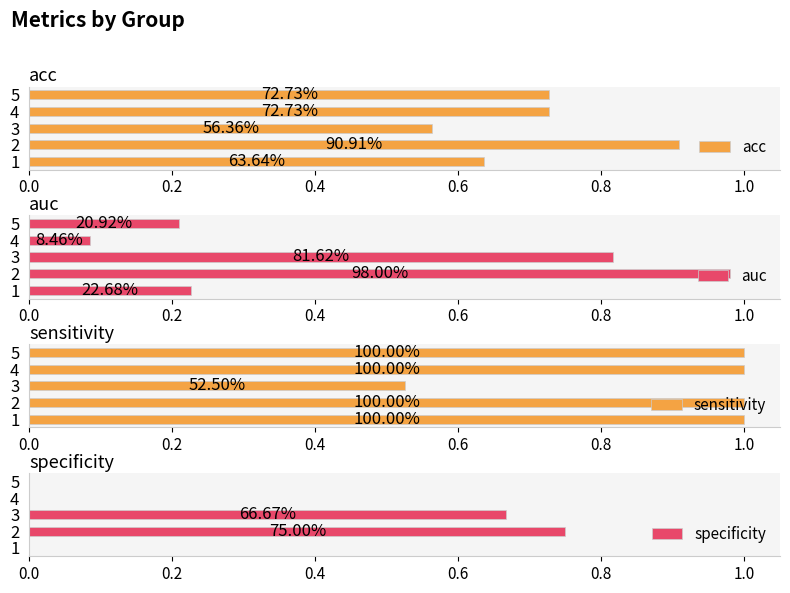

How many sensitivity values are between 1 and 2?

4